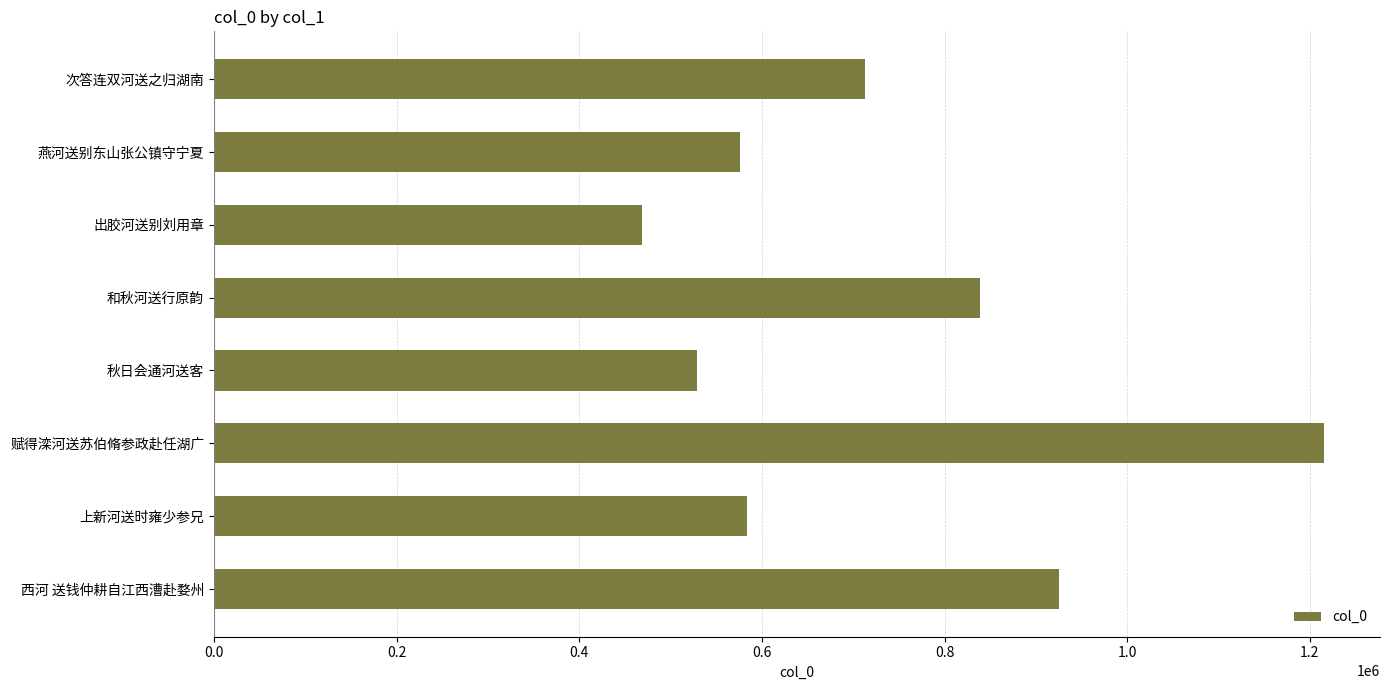

Are the bars horizontal?

Yes